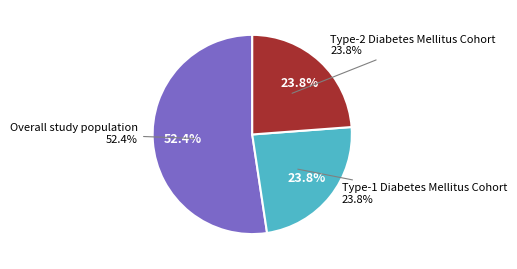

Which slice is the smallest?

Type-1 Diabetes Mellitus Cohort